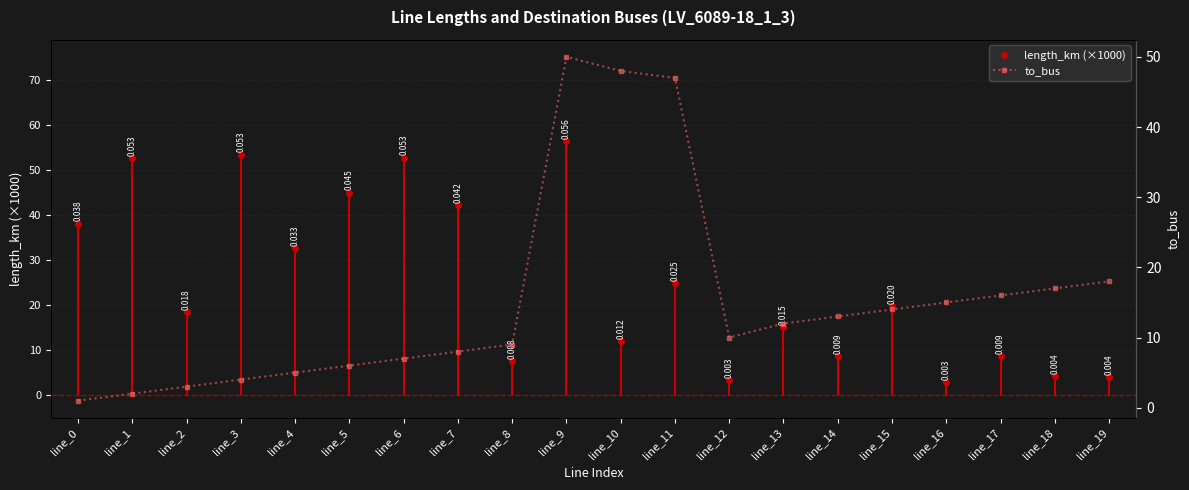

What are all the series names shown in the legend?

length_km (×1000), to_bus